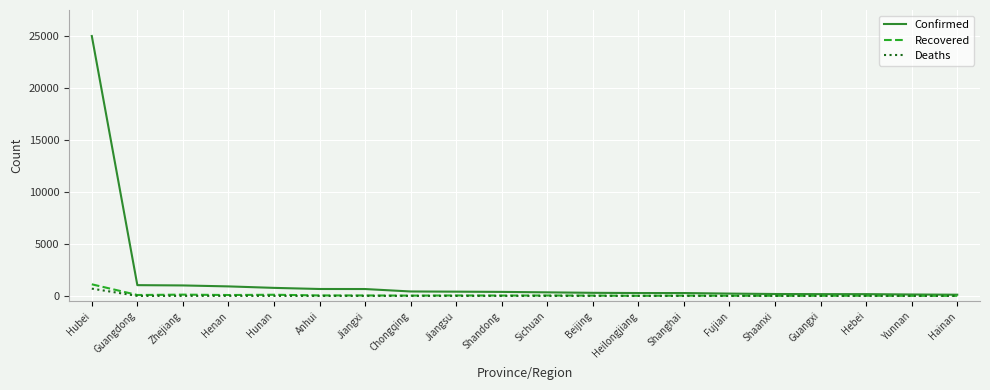

True or false: Deaths has a value of 0 at Shandong.

True